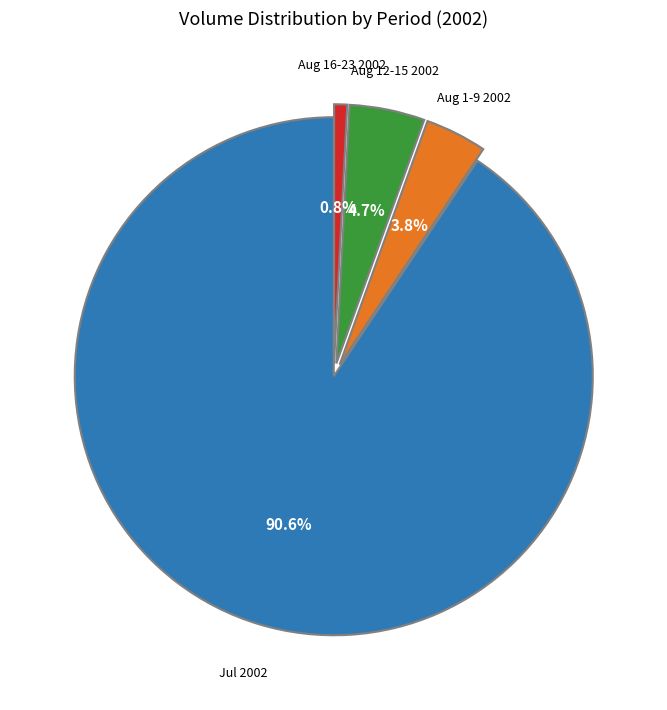

Count the number of slices in the pie.

4